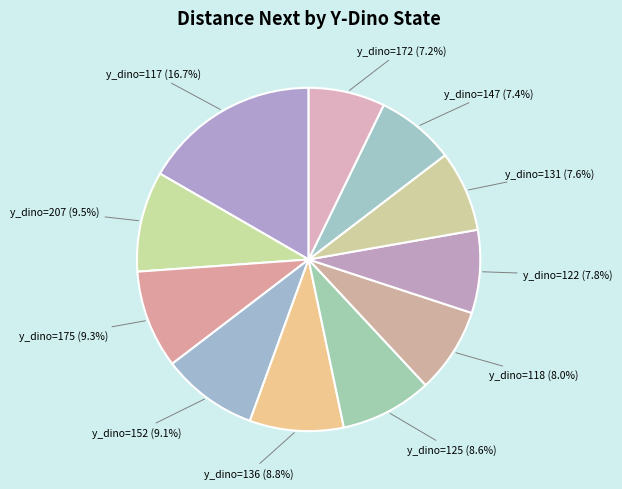

Does y_dino=122 (7.8%) account for over 50% of the chart?

No